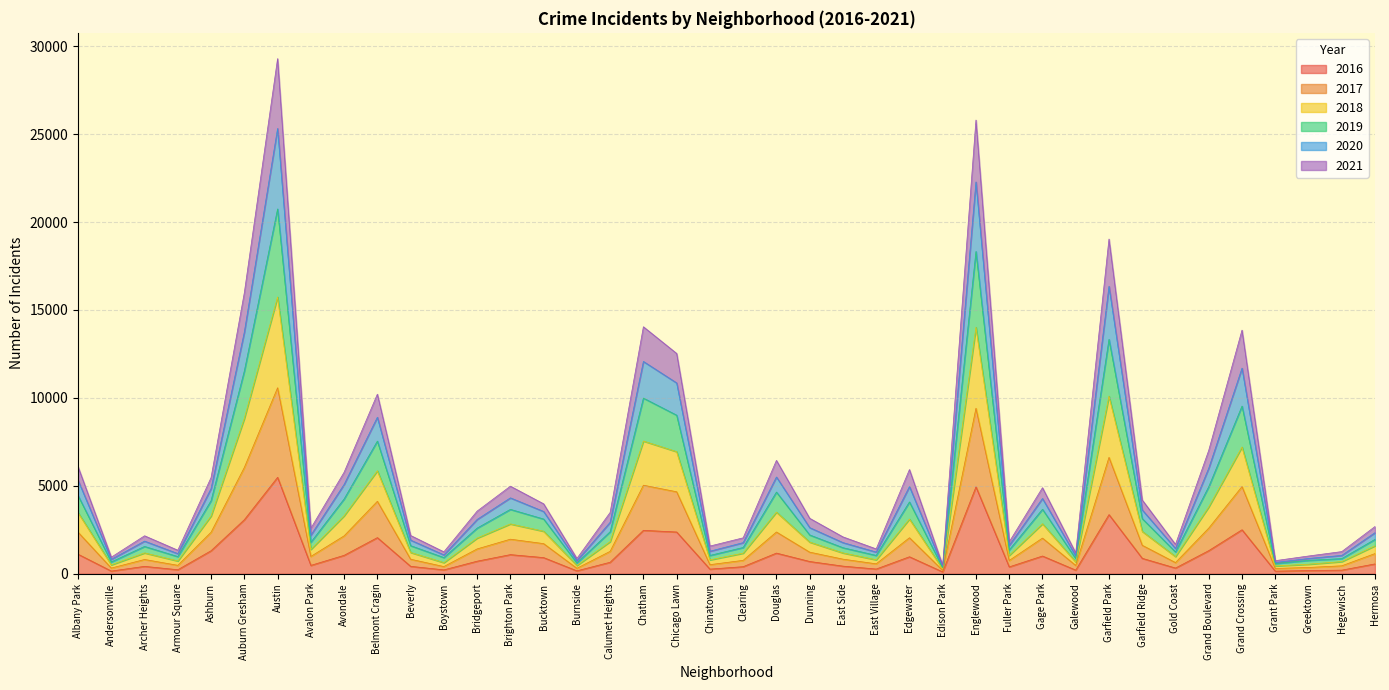

What is the total value across all series at Ashburn?

5470